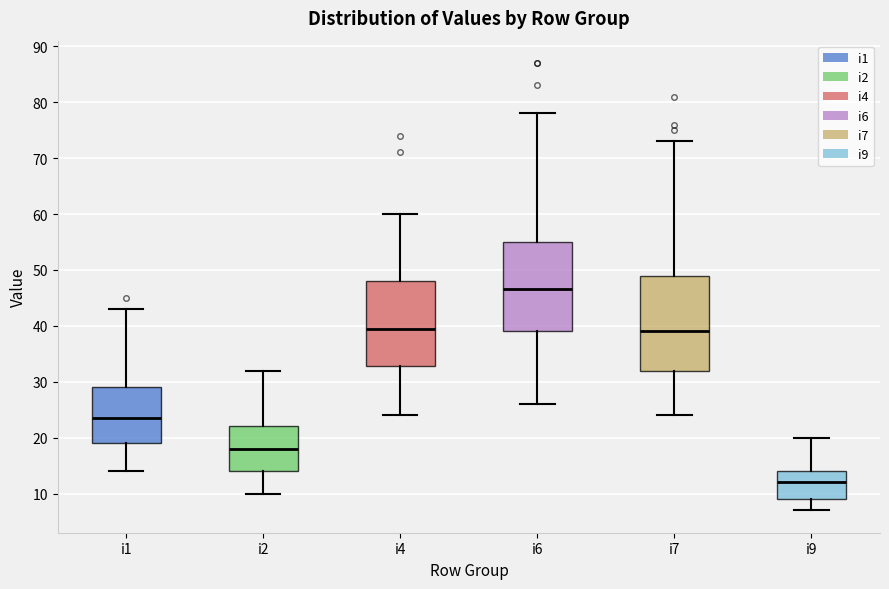

Comparing the boxes themselves (not the whiskers), which one is the tallest?

i7